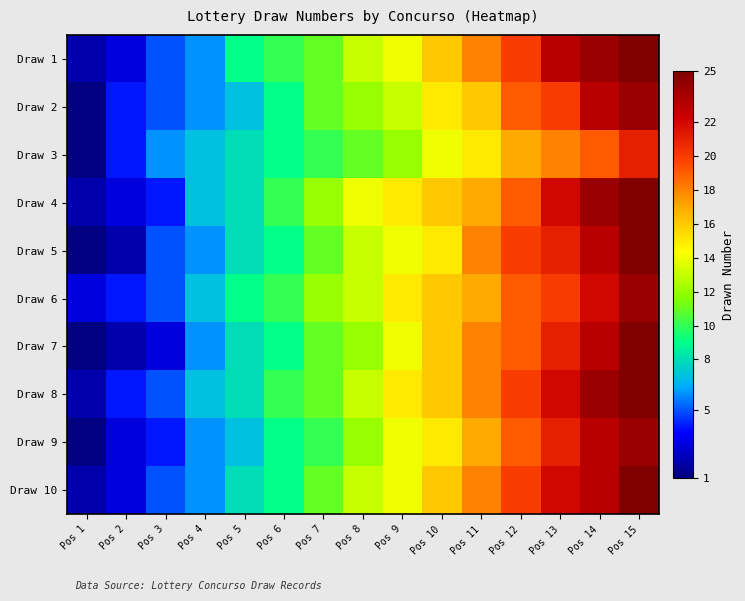

At Pos 6, list the series in order from largest to smallest.

Draw 1, Draw 4, Draw 6, Draw 8, Draw 2, Draw 3, Draw 5, Draw 7, Draw 9, Draw 10